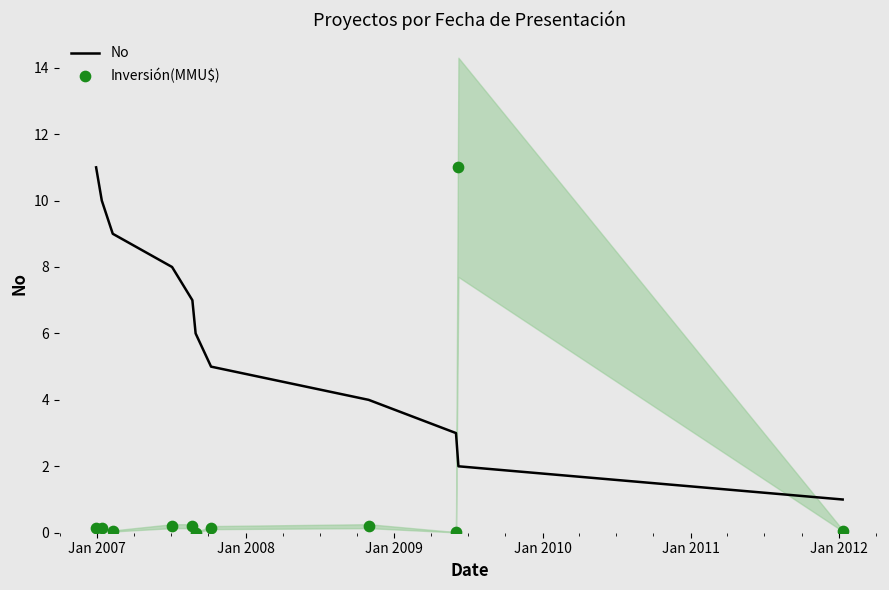

Which series contains the highest Y value?

No